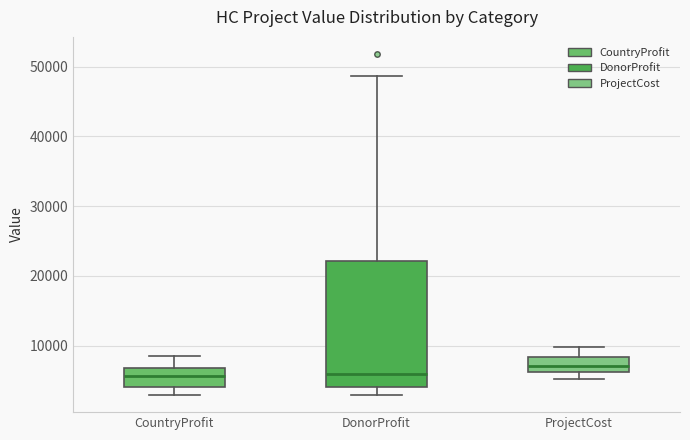

Which box is the tallest, from its lower edge to its upper edge?

DonorProfit